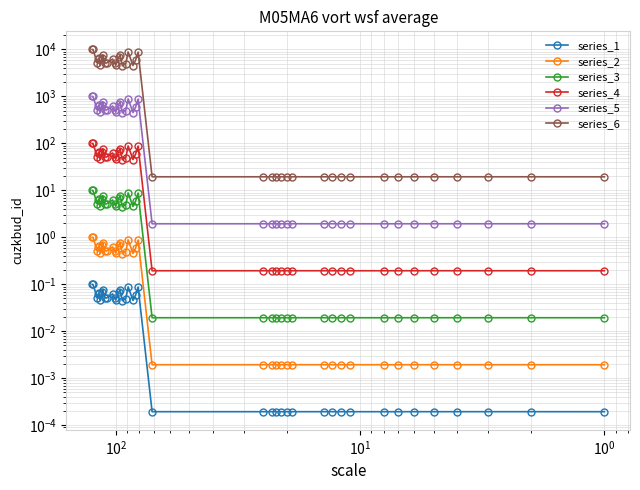

Is the value of series_2 at 23 greater than the value of series_1 at 16?

Yes